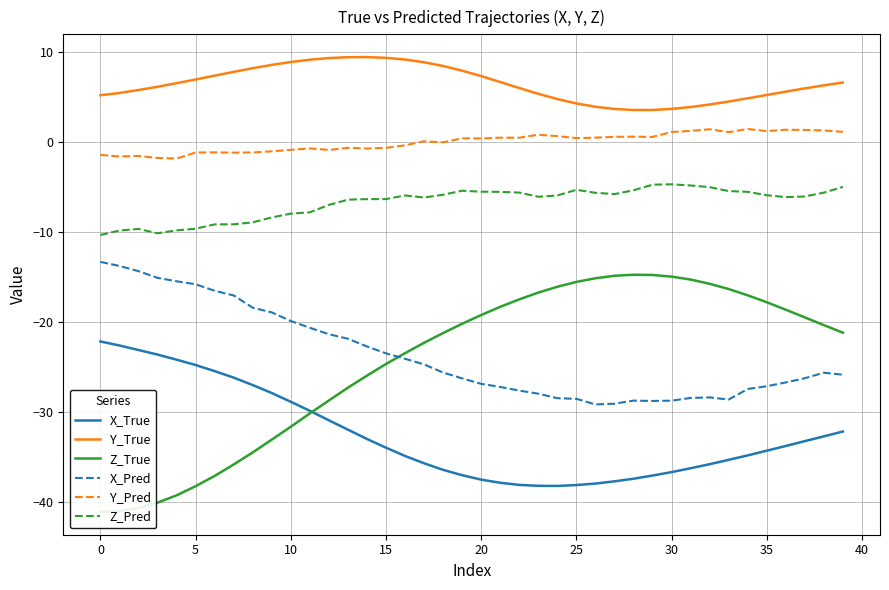

At which category does X_True reach its first local valley?

24